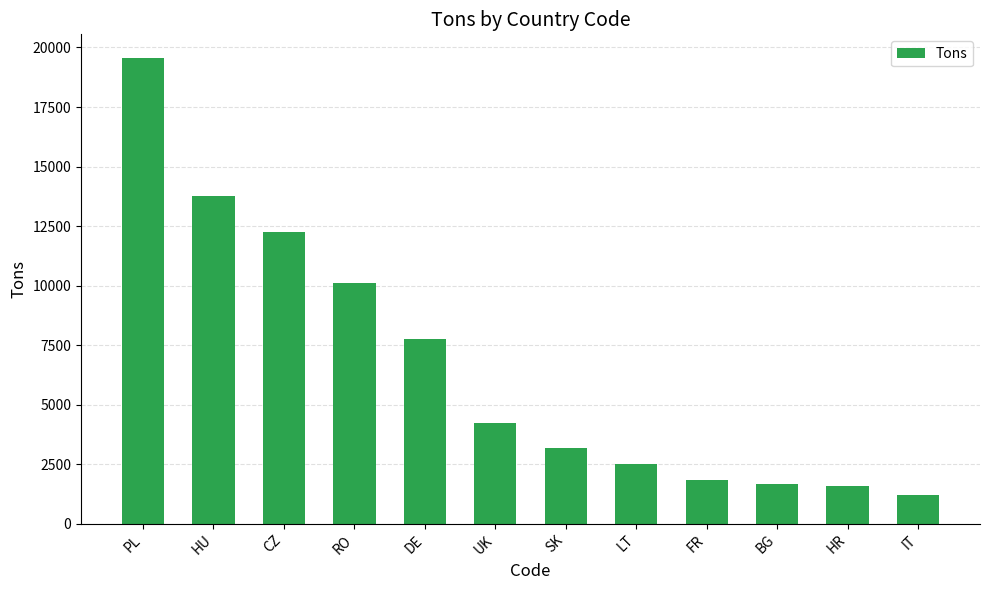

At which category does the chart reach its peak across all series?

PL